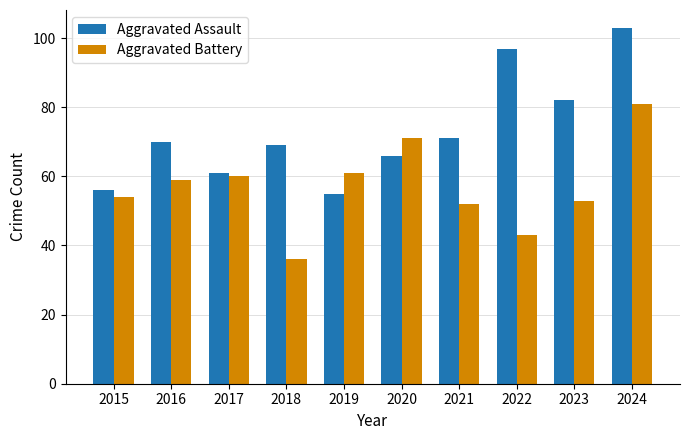

Is the value of Aggravated Assault at 2016 greater than the value of Aggravated Battery at 2019?

Yes